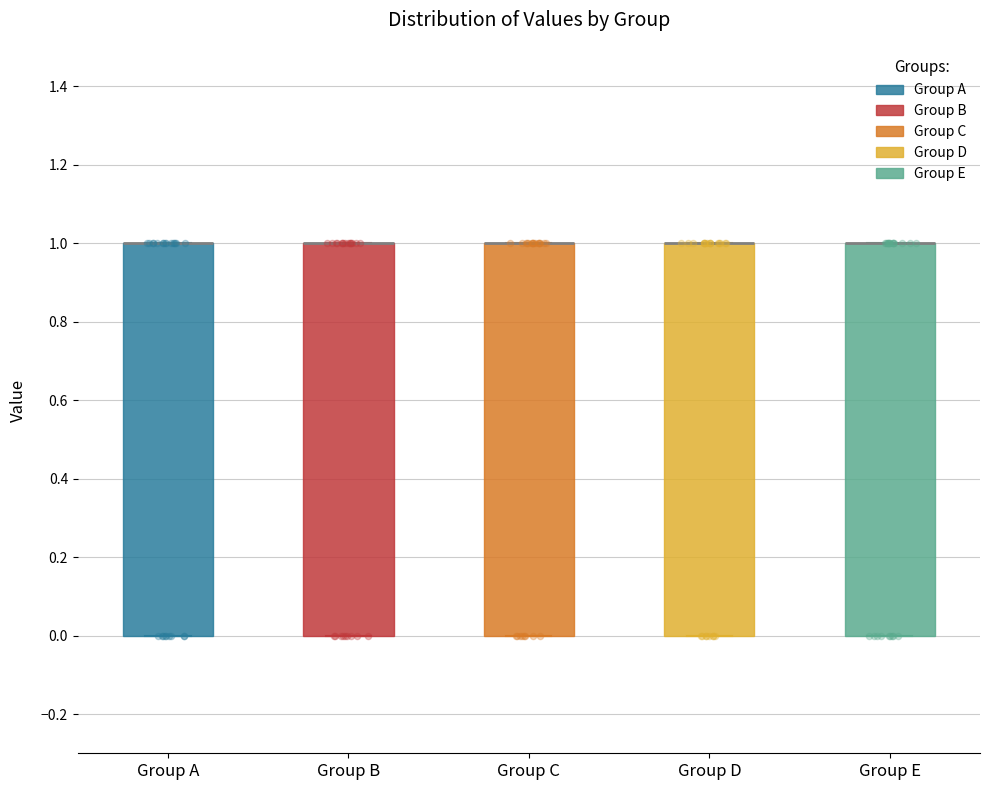

Reading left to right, transcribe this box plot: for each box, give where its median line is, the range the box spans, and where its two whiskers end, as read against the y-axis. The values are not printed on the chart, so give them approximately, as read against the axis.

Group A: median 1 (drawn on the box's upper edge), box 0 to 1, whiskers 0 to 1
Group B: median 1 (drawn on the box's upper edge), box 0 to 1, whiskers 0 to 1
Group C: median 1 (drawn on the box's upper edge), box 0 to 1, whiskers 0 to 1
Group D: median 1 (drawn on the box's upper edge), box 0 to 1, whiskers 0 to 1
Group E: median 1 (drawn on the box's upper edge), box 0 to 1, whiskers 0 to 1